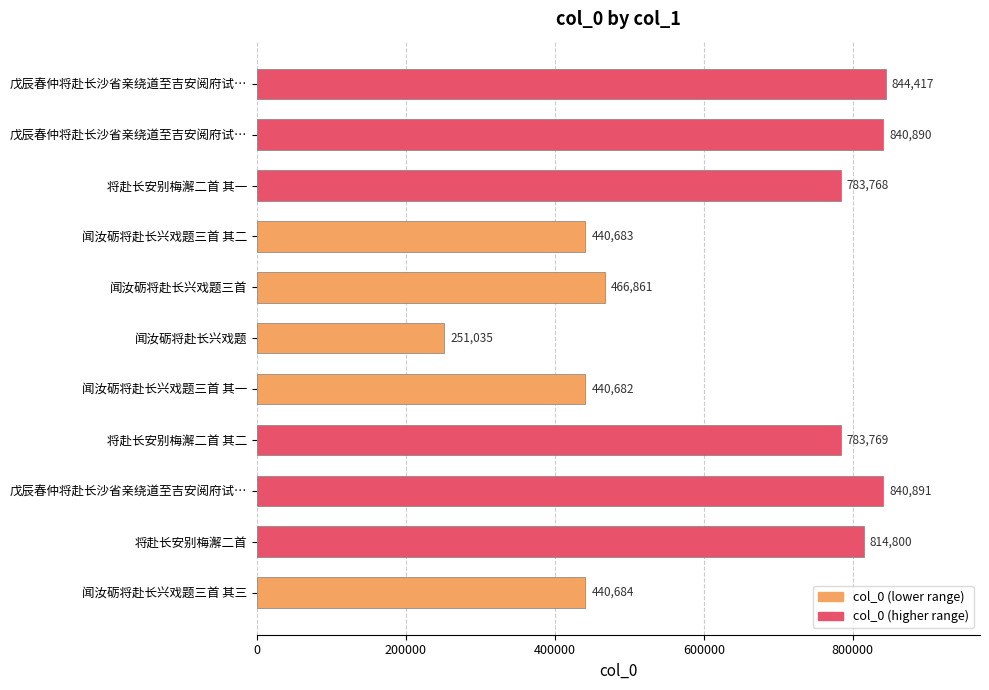

How many bars are there in total?

11